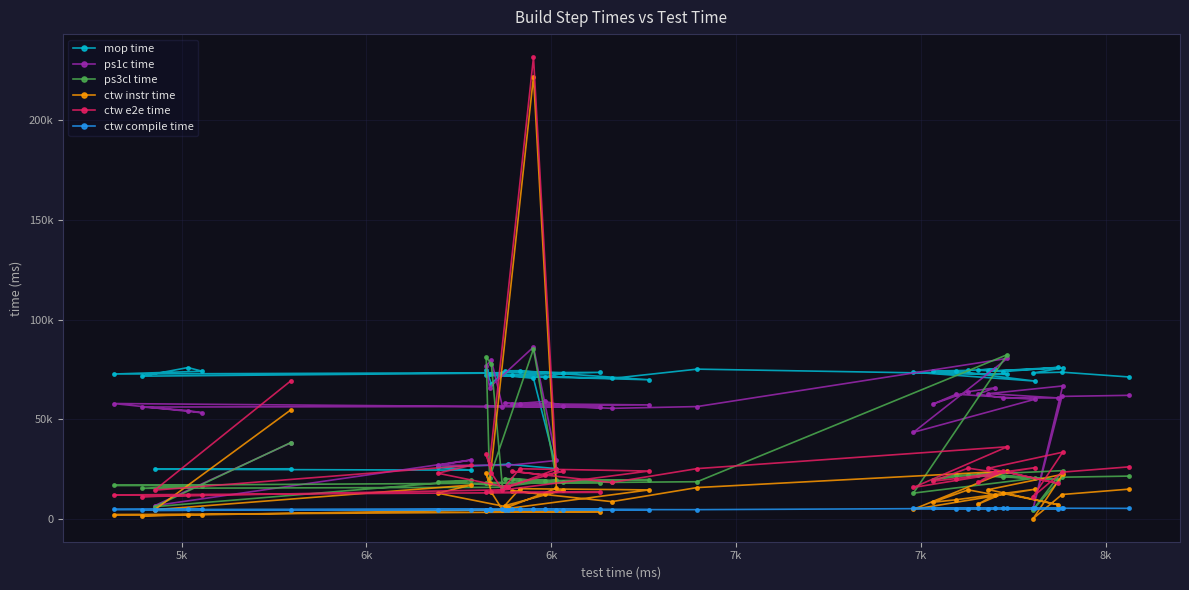

List the series in order of their peak value, highest first.

ctw e2e time, ctw instr time, ps1c time, ps3cl time, mop time, ctw compile time